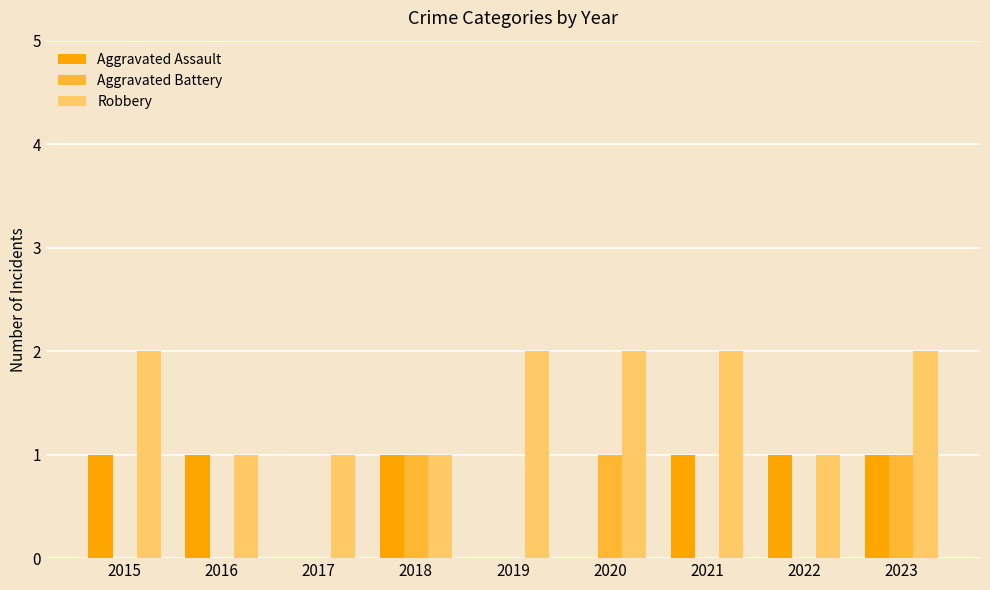

The value of Aggravated Assault at 2019 is 0. True or false?

True